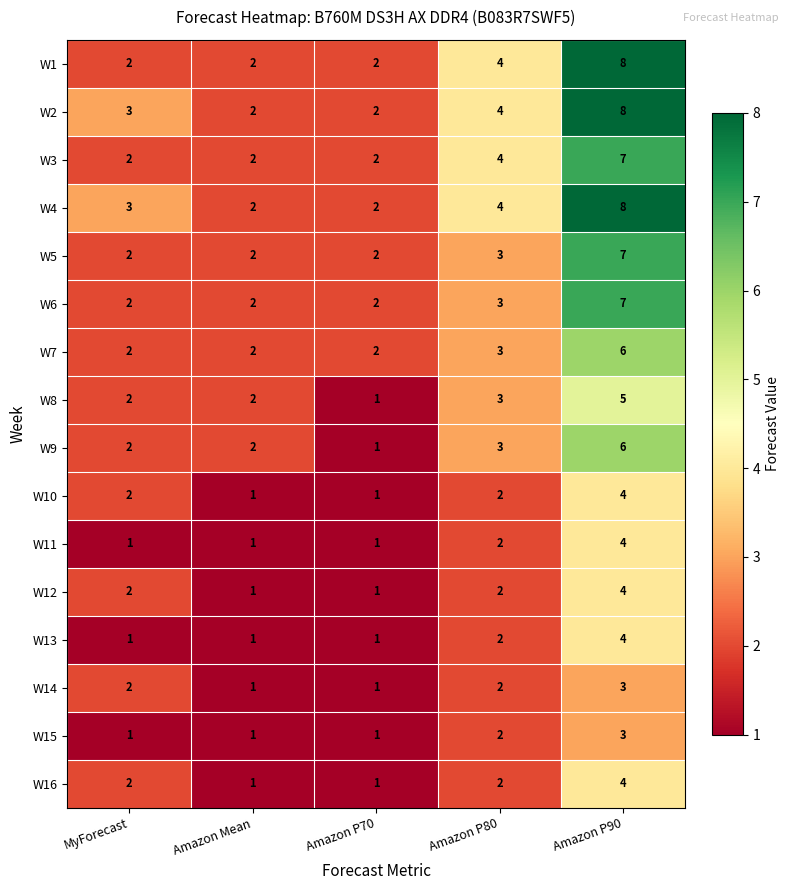

How many series are shown in this chart?

16